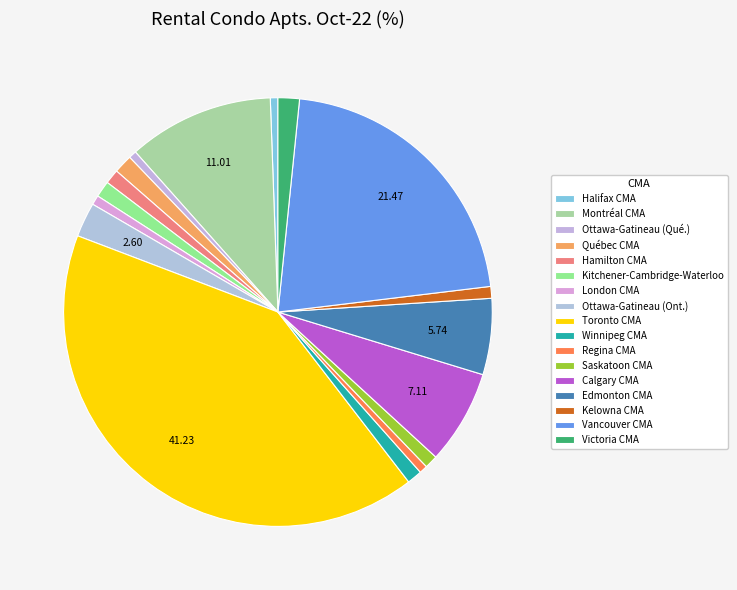

Rank the categories by value from lowest to highest.

Halifax CMA, Ottawa-Gatineau (Qué.), Regina CMA, London CMA, Kelowna CMA, Saskatoon CMA, Hamilton CMA, Winnipeg CMA, Kitchener-Cambridge-Waterloo, Québec CMA, Victoria CMA, Ottawa-Gatineau (Ont.), Edmonton CMA, Calgary CMA, Montréal CMA, Vancouver CMA, Toronto CMA